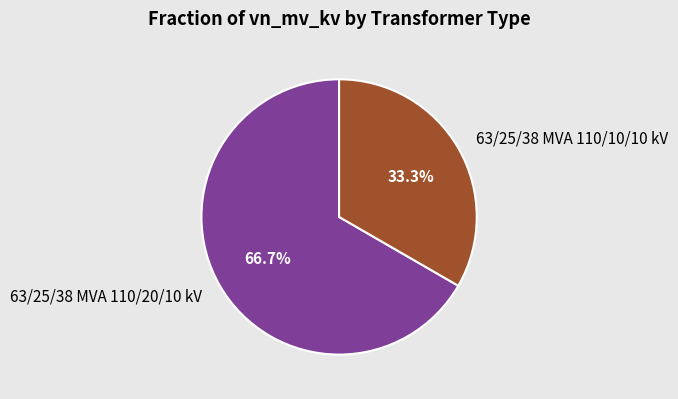

To the nearest percent, what percentage of the pie is 63/25/38 MVA 110/20/10 kV?

67%